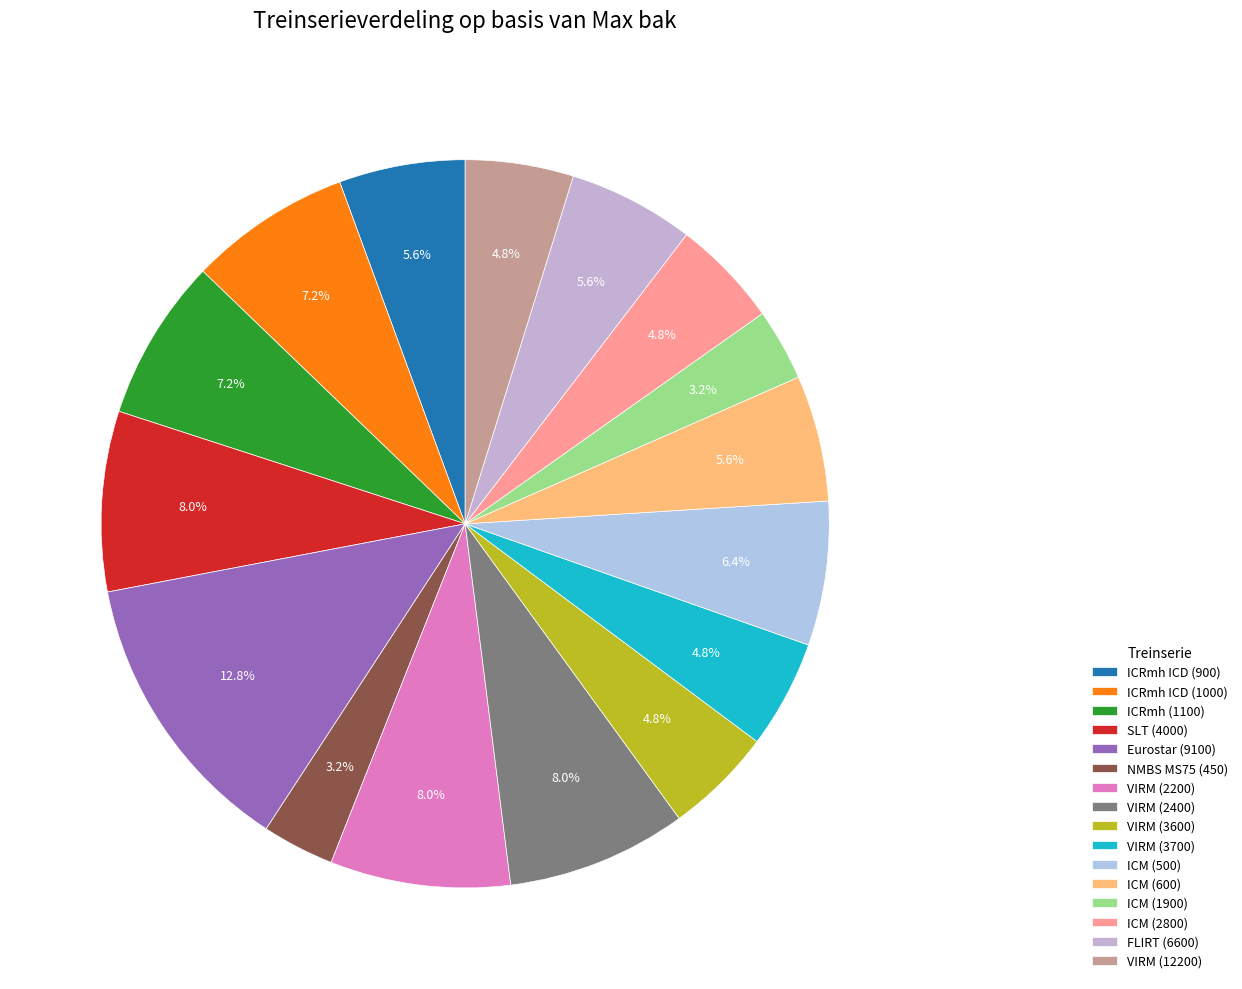

Count the number of slices in the pie.

16